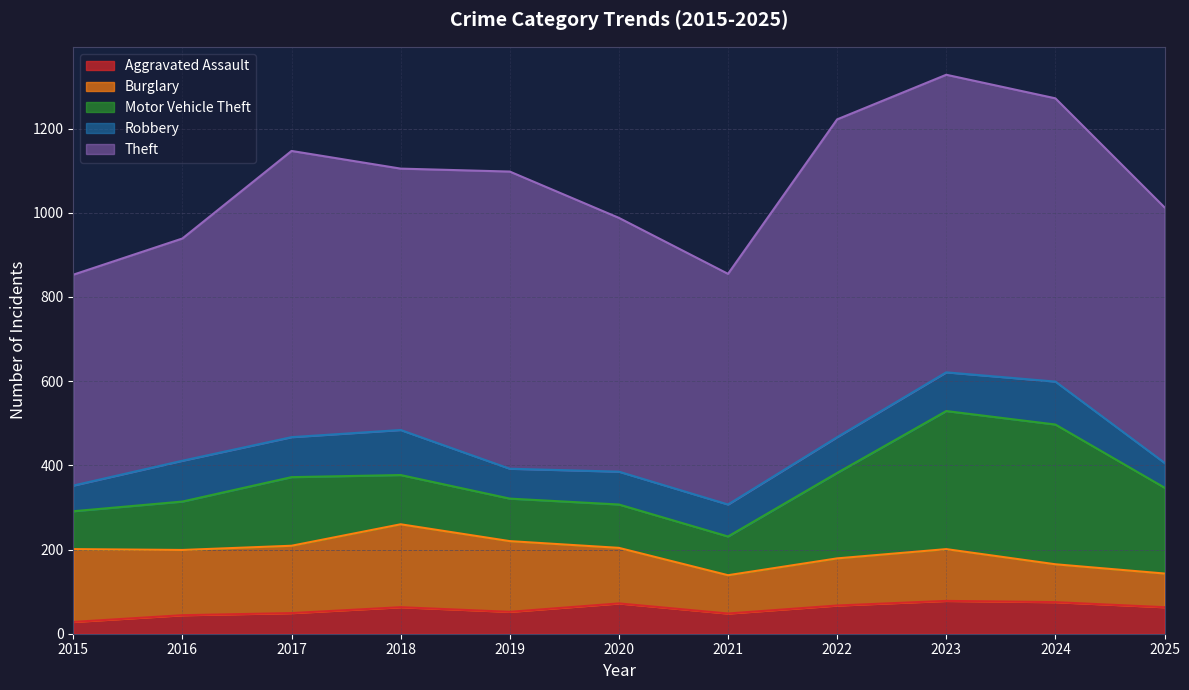

True or false: Theft and Robbery intersect in this chart.

False